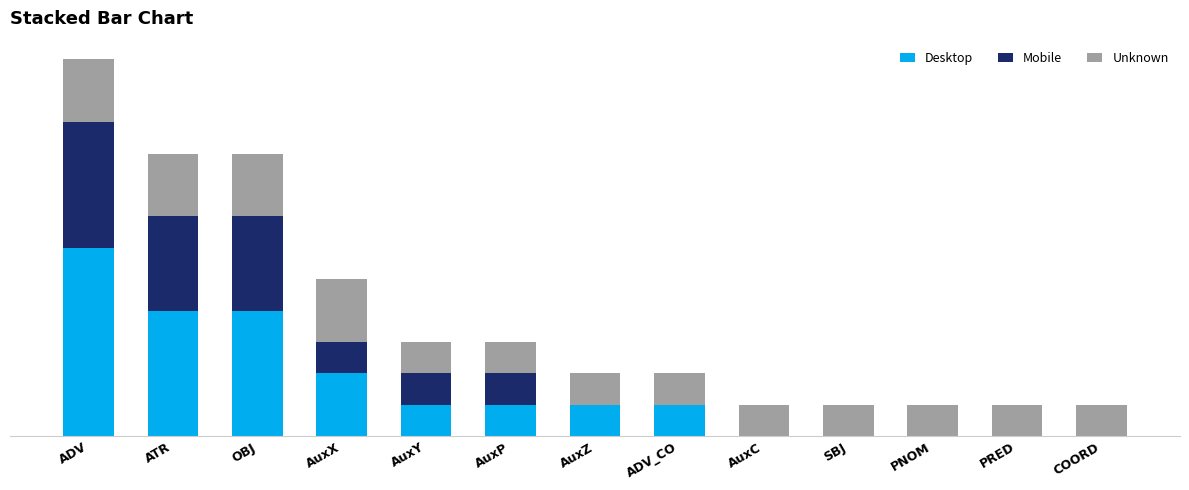

Where does the Desktop series first go above 1?

ADV